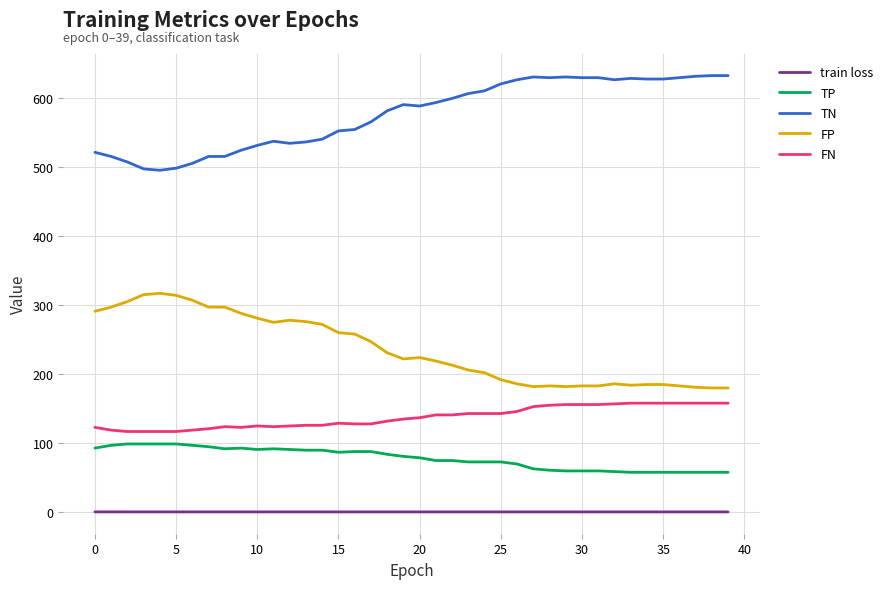

What is the maximum value for TP?

99.0